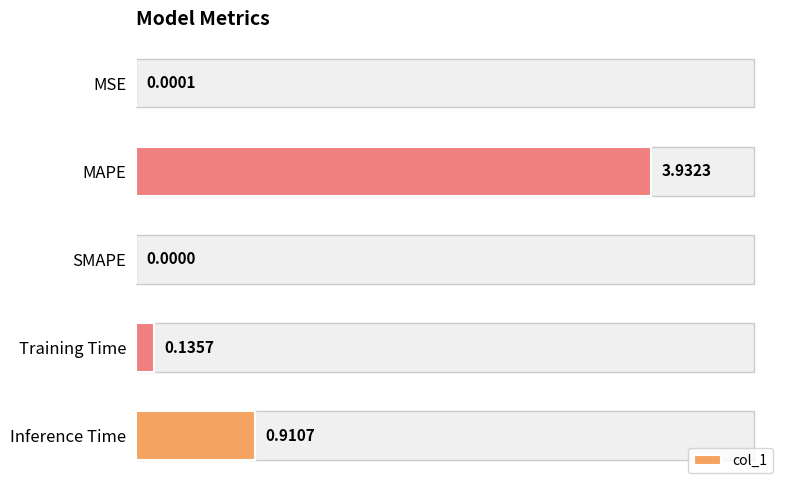

What is the change in value from SMAPE to Inference Time?

+0.9